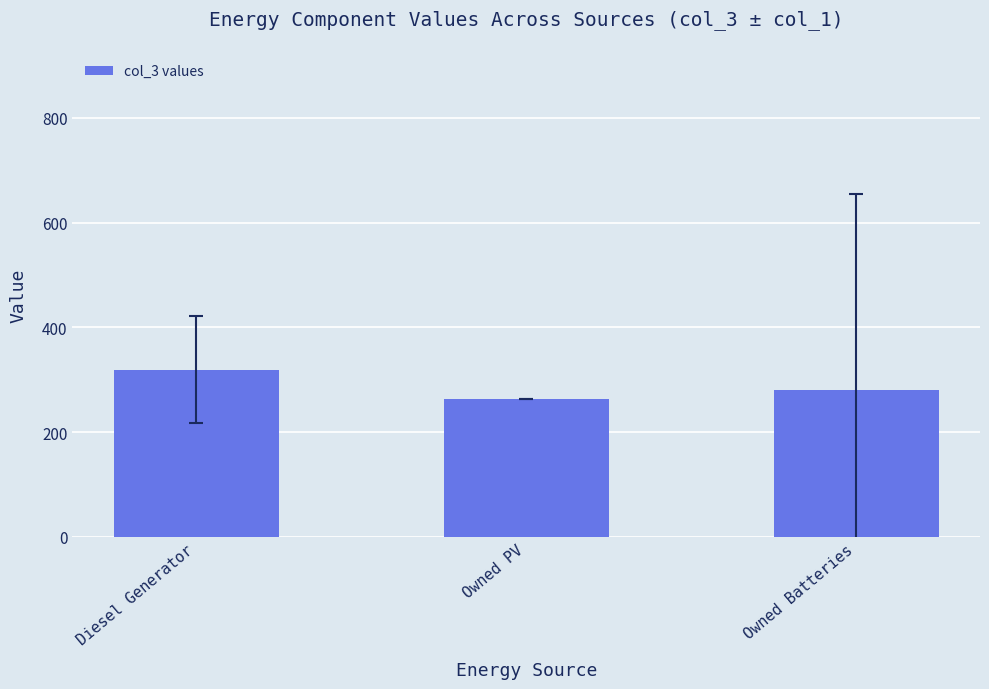

List the labels in order of value, smallest first.

Owned PV, Owned Batteries, Diesel Generator